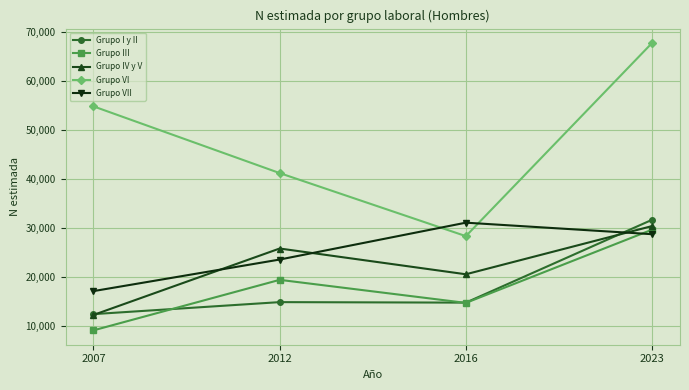

At which category does Grupo III reach its first local valley?

2016